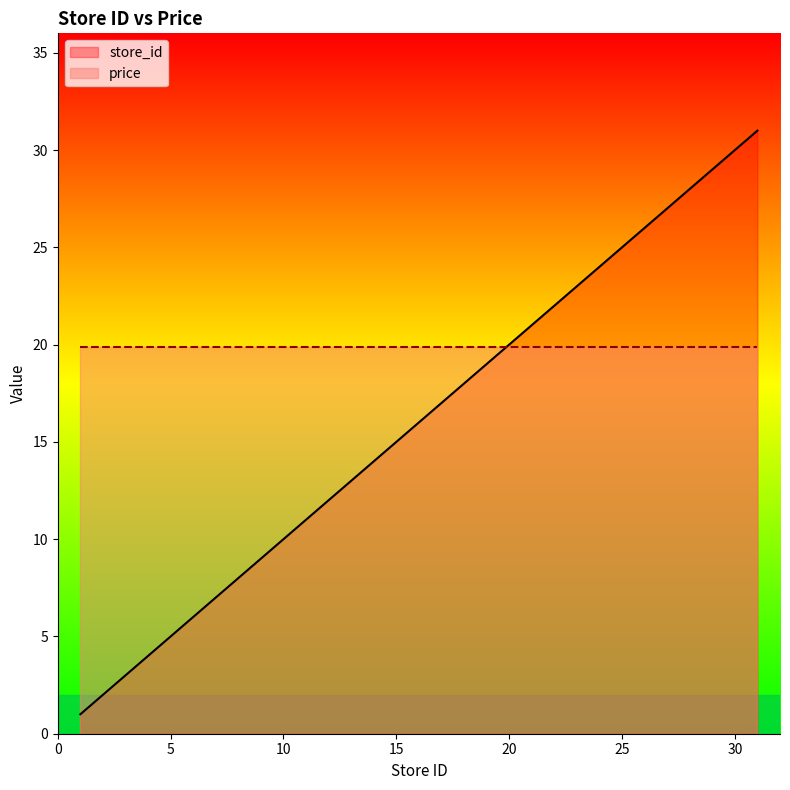

What is the minimum value shown in the chart?

1.0